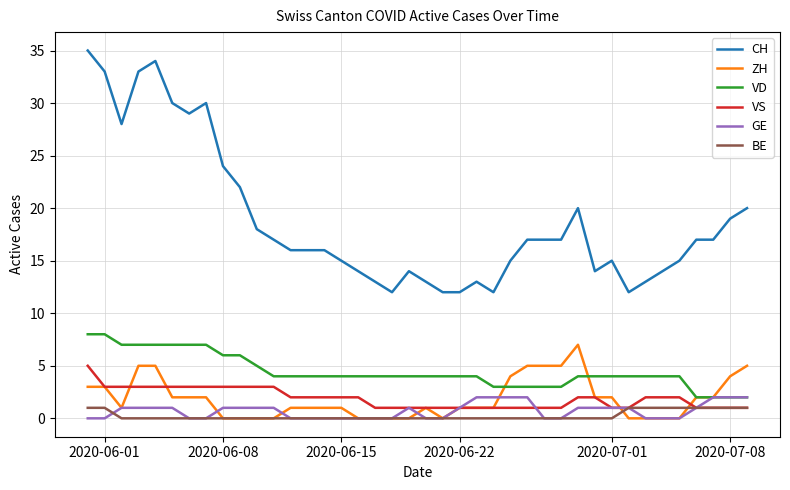

True or false: CH and ZH cross at least once.

False